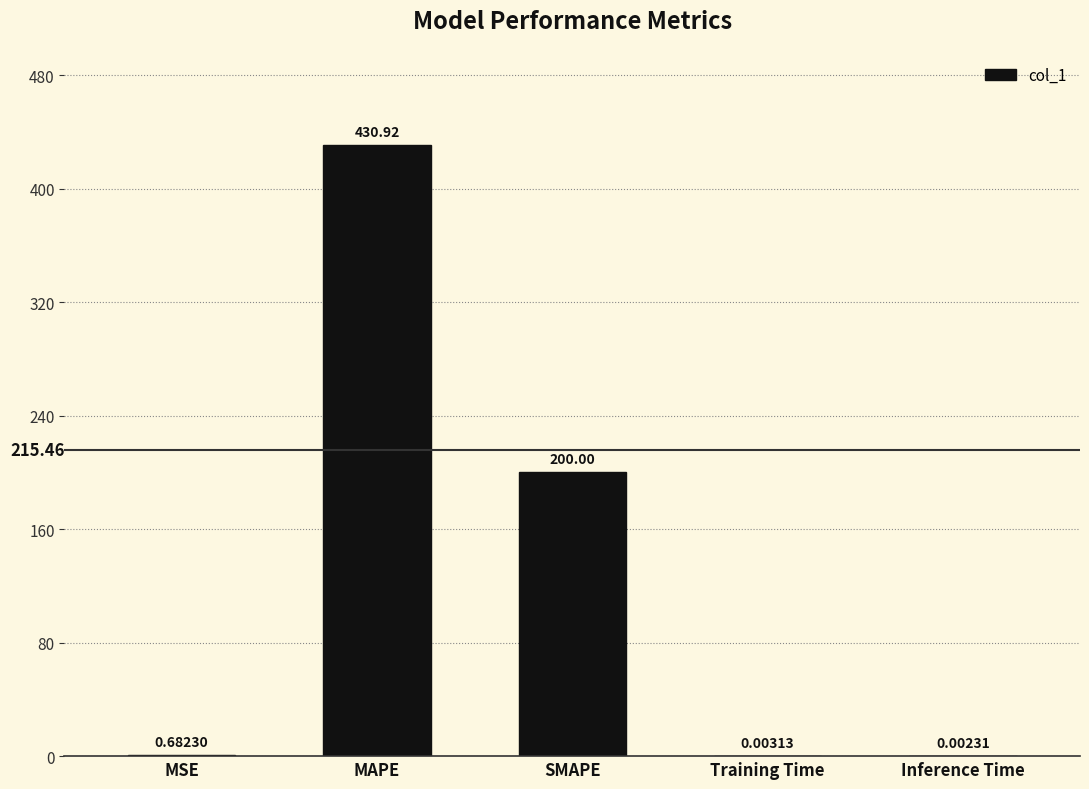

Which has a higher value, MSE or MAPE?

MAPE